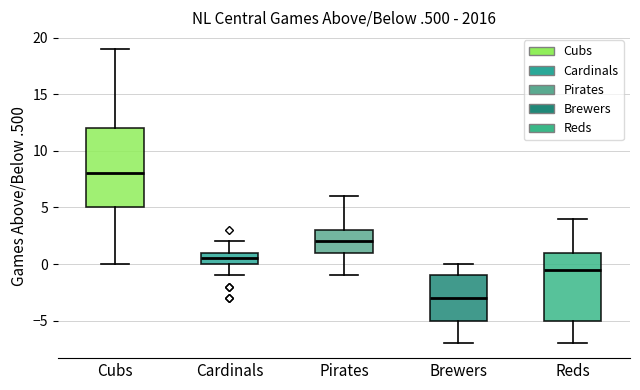

Comparing the boxes themselves (not the whiskers), which one is the tallest?

Cubs